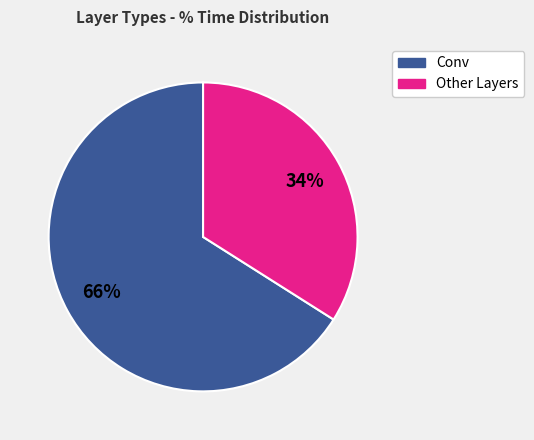

Is the sum of Other Layers and Conv greater than half?

Yes